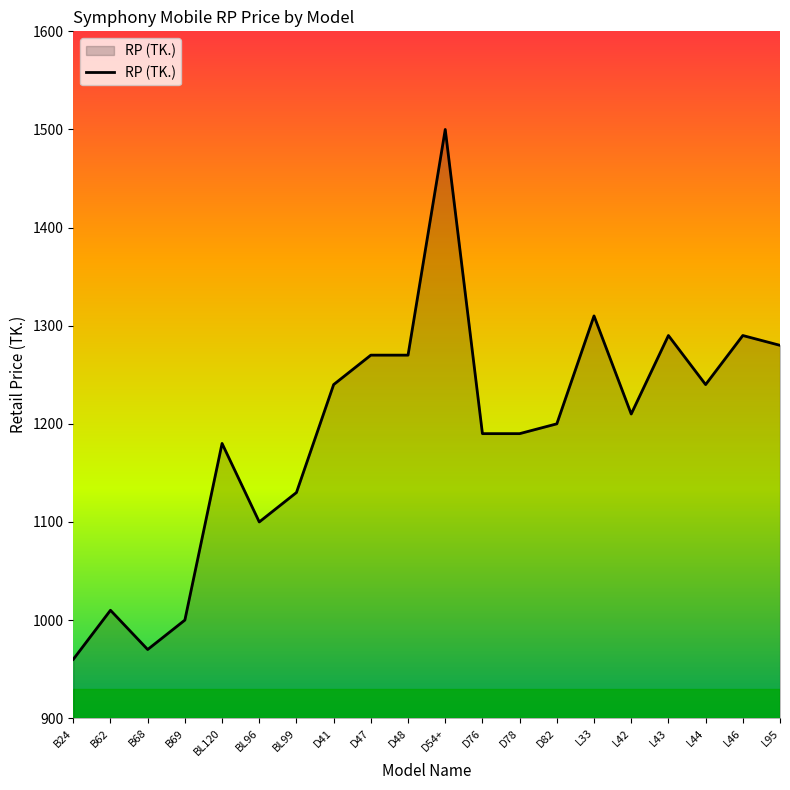

What is the ratio of the value at L43 to the value at D82?

1.1